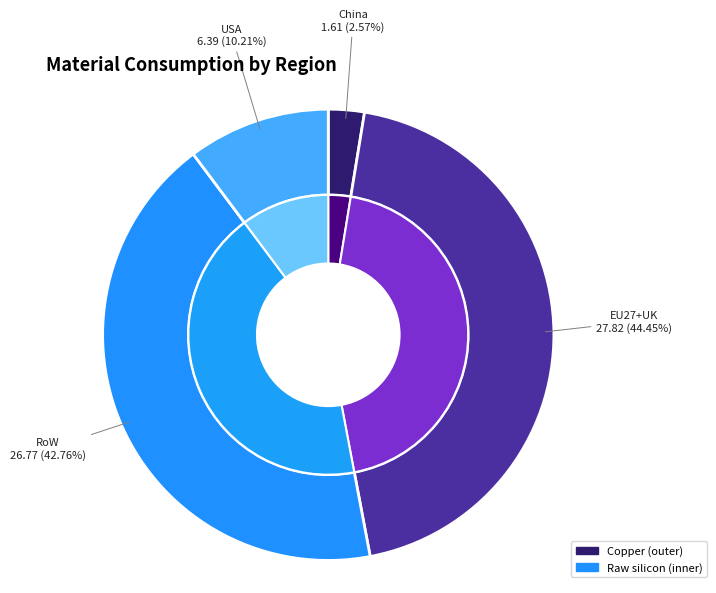

What is the total percentage of USA and RoW?

53.0%